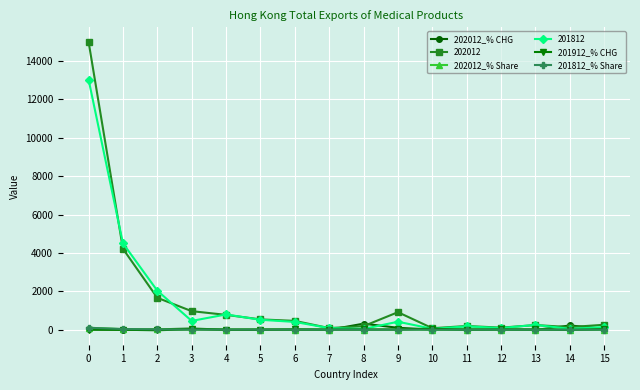

True or false: 201812_% Share has more than 1 points higher than both neighbors.

True